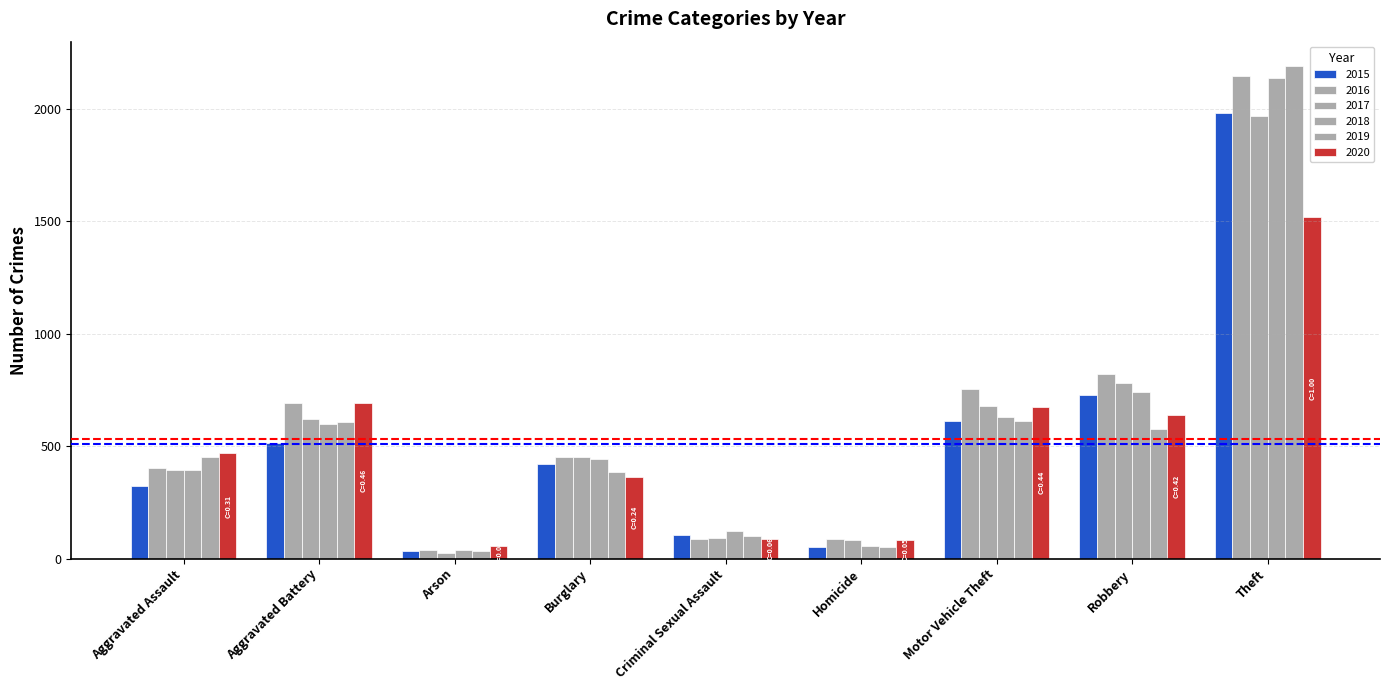

List the series in order of their peak value, lowest first.

2020, 2017, 2015, 2018, 2016, 2019